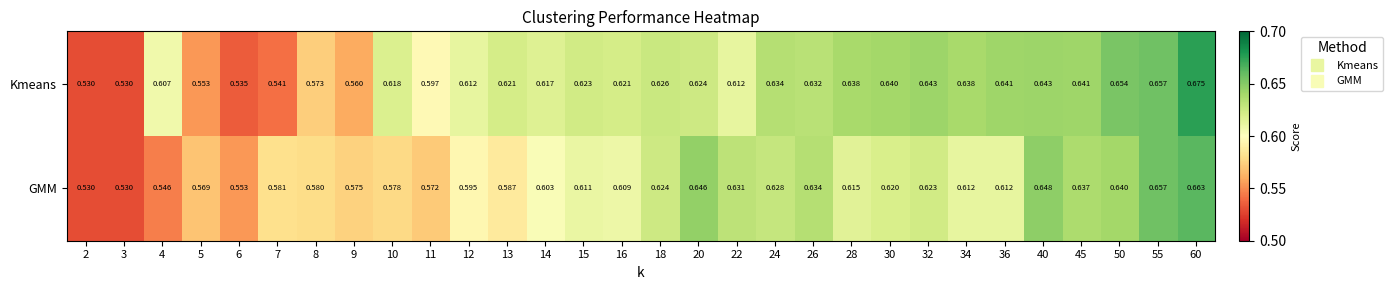

Is the value of GMM at 50 greater than the value of Kmeans at 24?

Yes